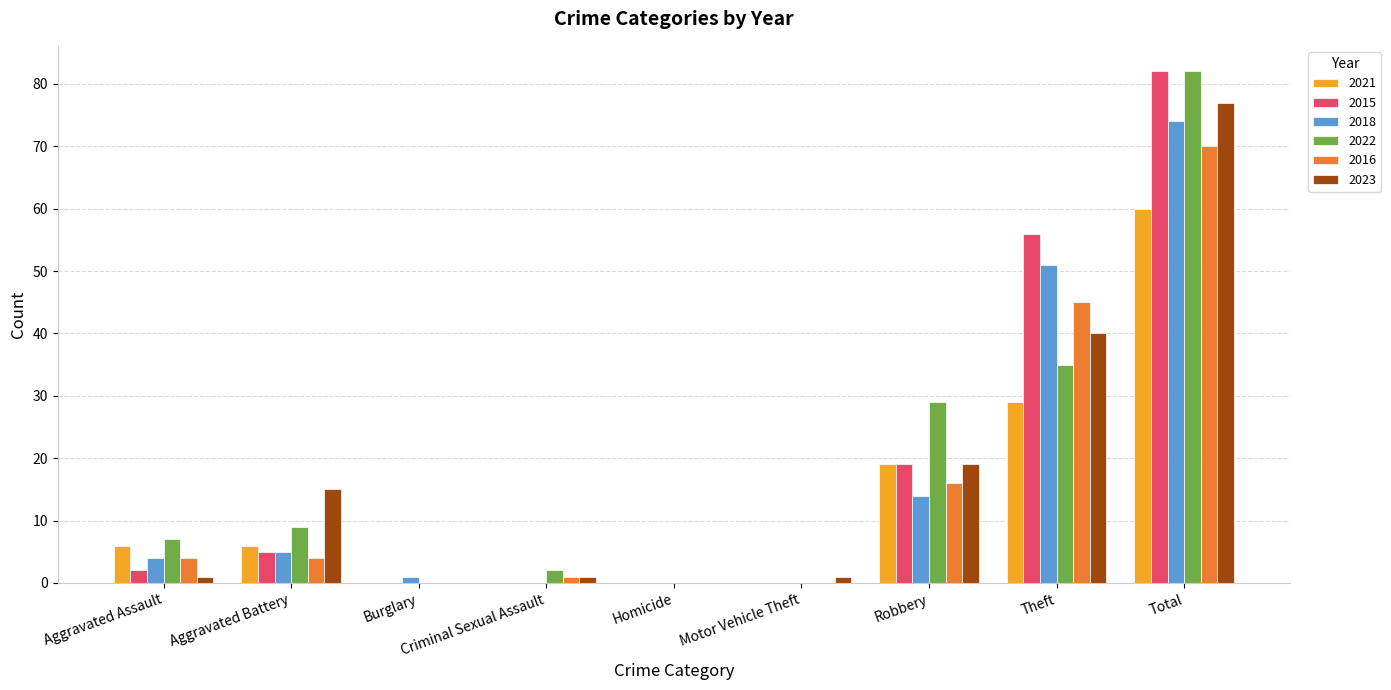

The 2023 series shows 1 at Criminal Sexual Assault. True or false?

True